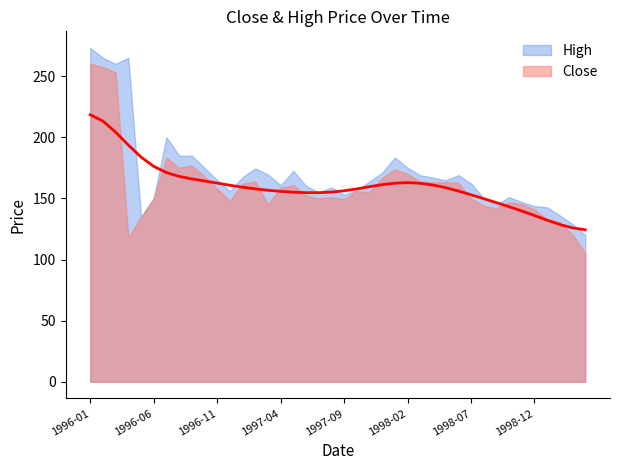

What is the difference between the maximum and minimum values in the Close series?

154.6